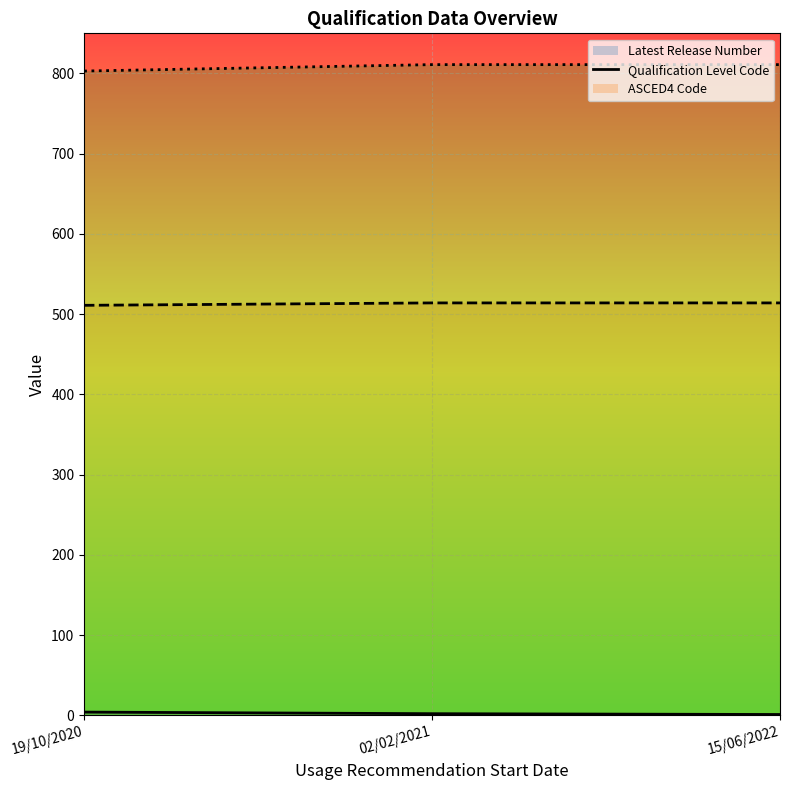

At which category is the sum across all series the highest?

02/02/2021